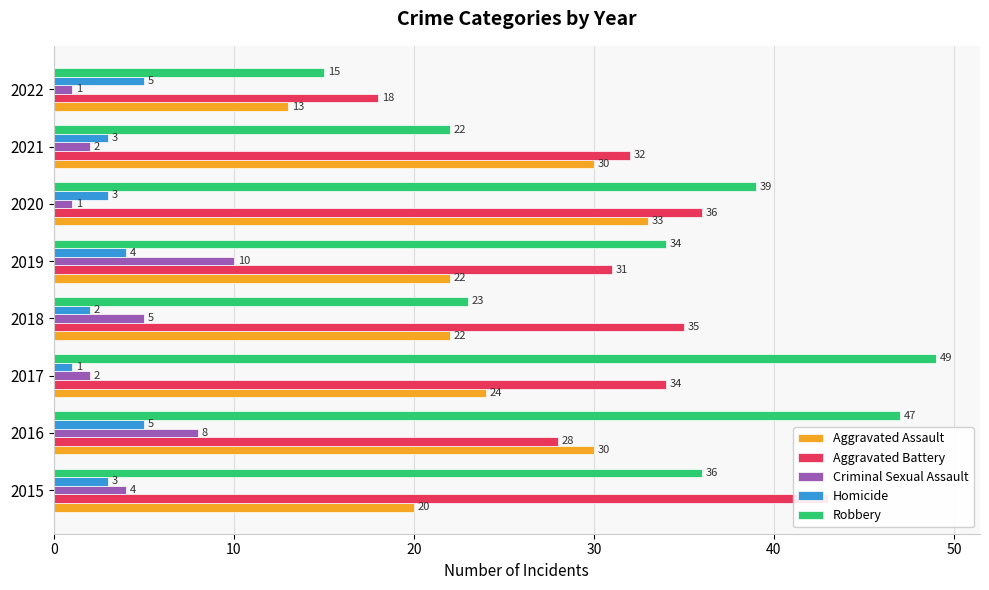

Is it true that Homicide equals 1 at 2015?

False